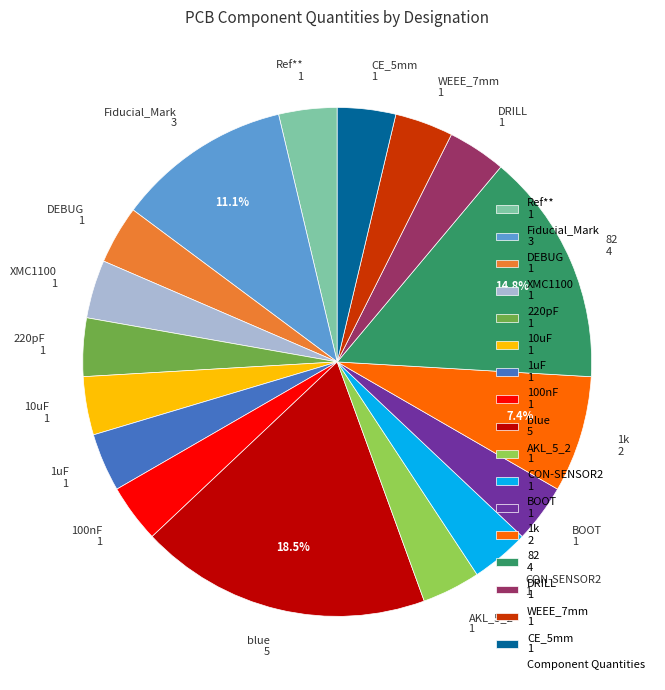

What is the ratio of the value at XMC1100 1 to the value at 1uF 1?

1.0